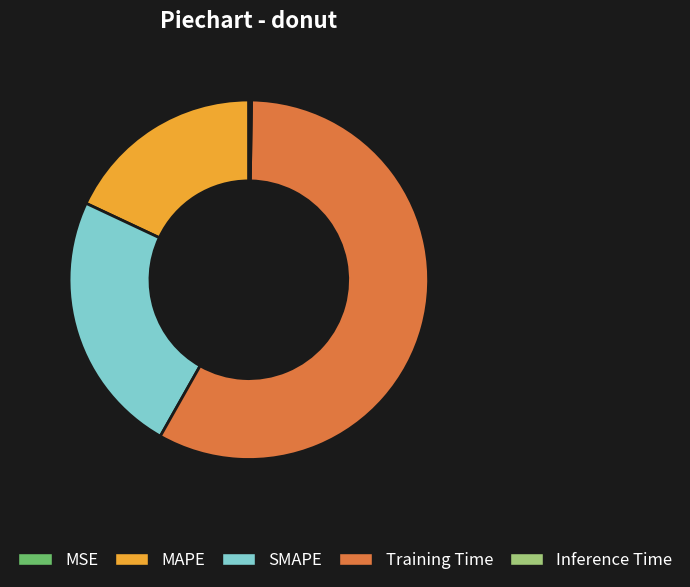

Is Training Time the majority of the pie?

Yes